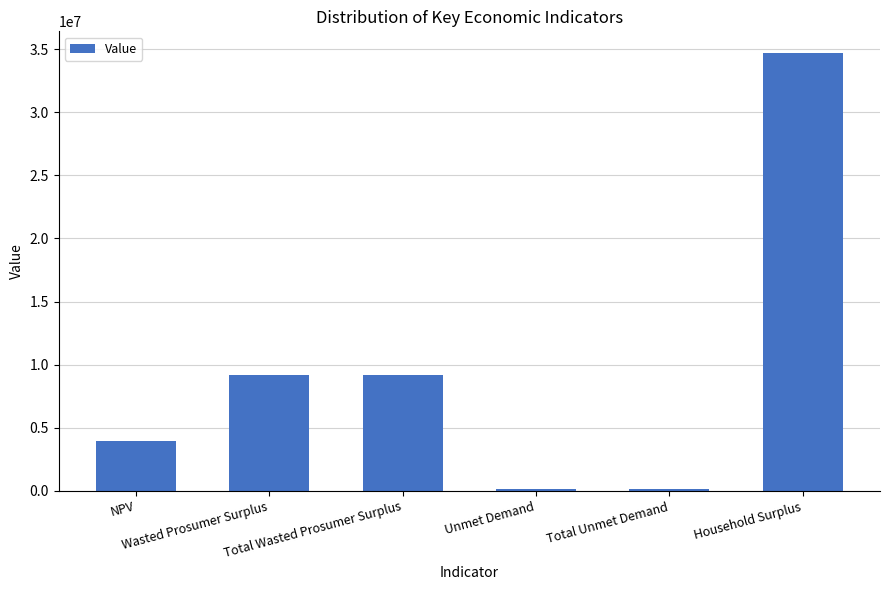

What is the average value?

9544016.0